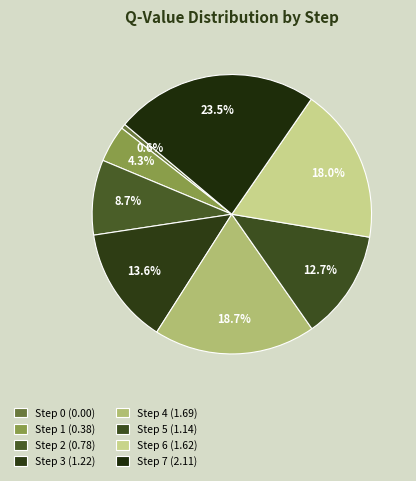

To the nearest percent, what is the average slice percentage?

12%